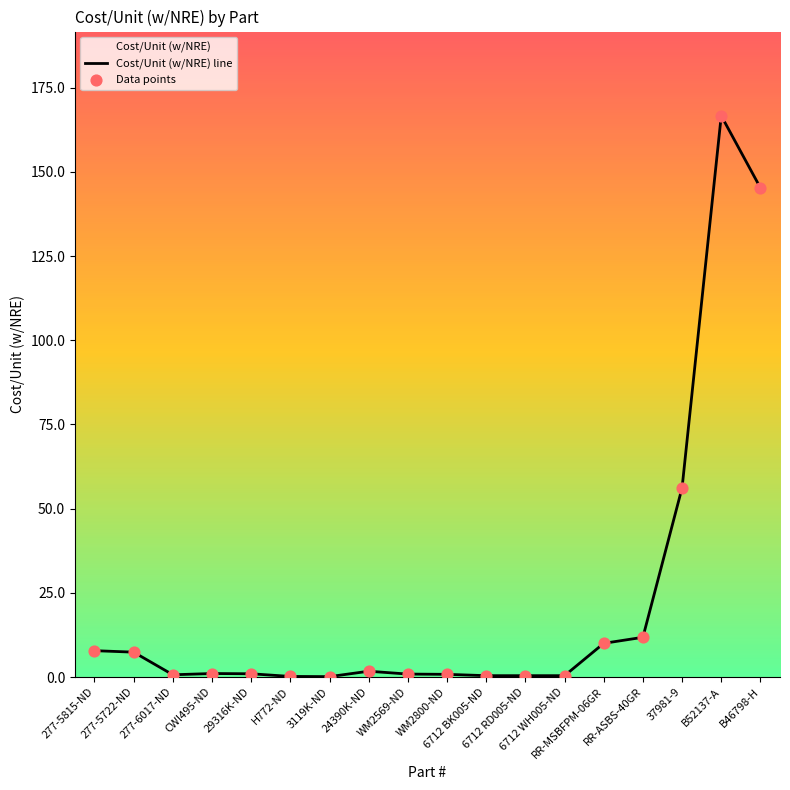

Is the value of Cost/Unit (w/NRE) line at RR-MSBFPM-06GR greater than the value of Data points at 6712 BK005-ND?

Yes